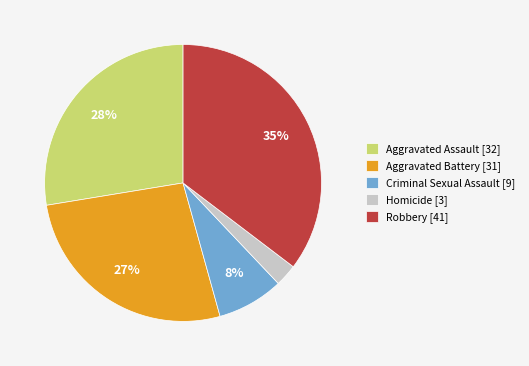

Is the sum of Criminal Sexual Assault and Aggravated Assault greater than half?

No